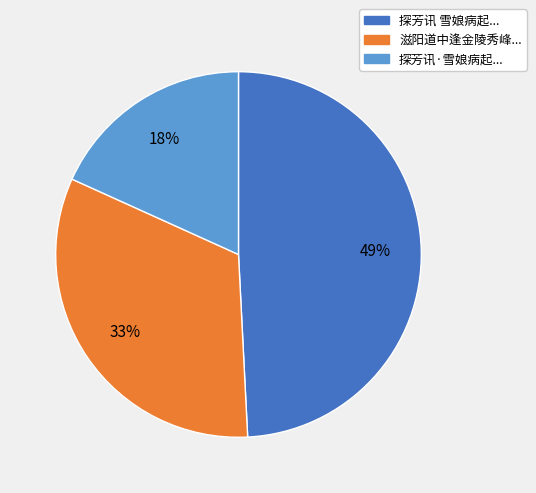

Is there a majority slice in this chart?

No